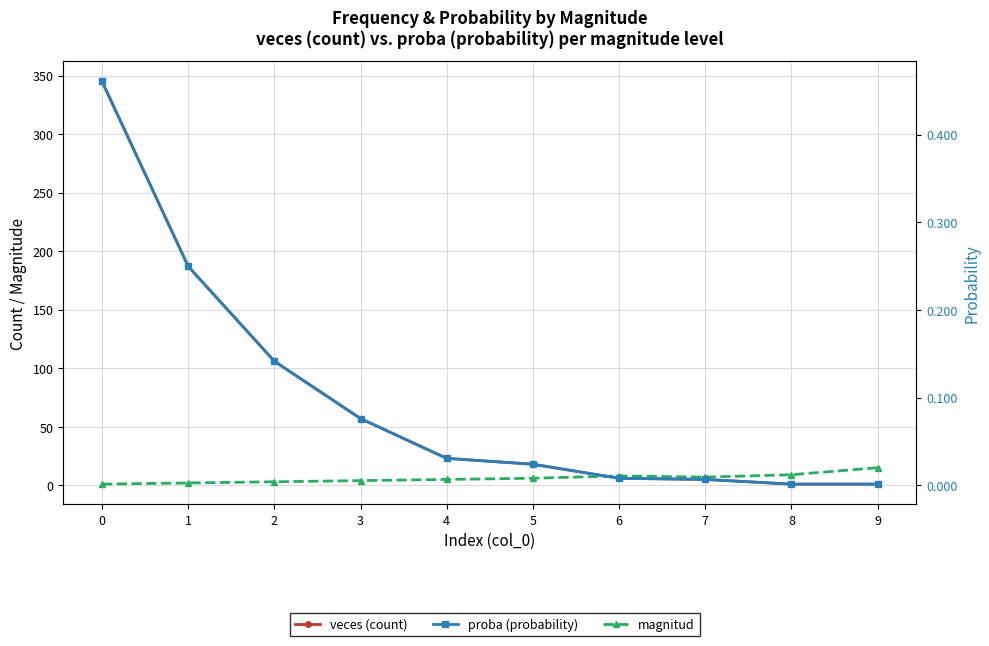

At how many categories does at least one series exceed 301?

1